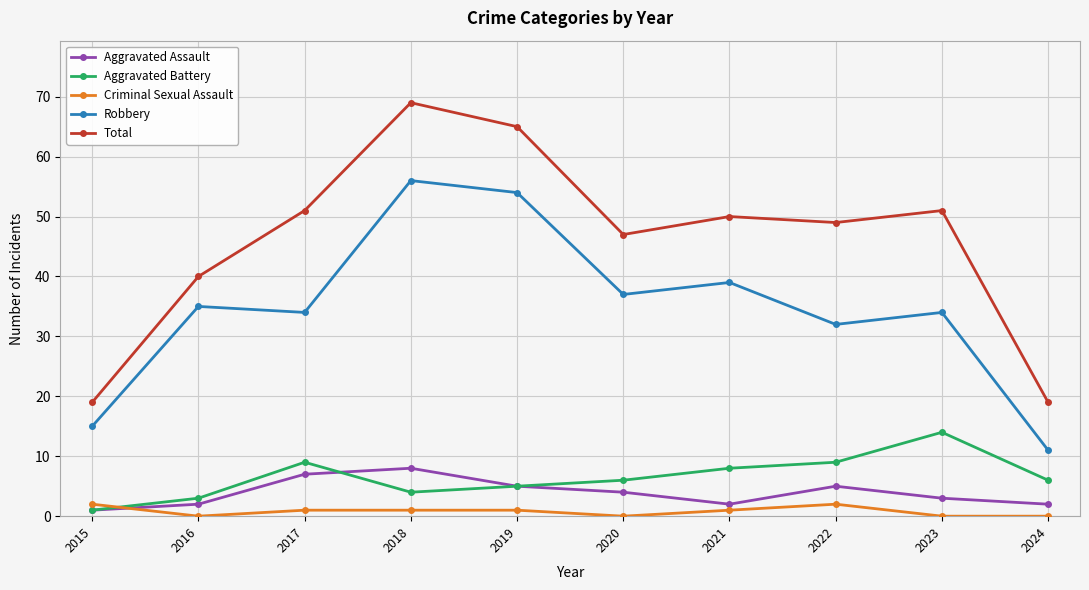

What is the difference between the highest and lowest values at 2019?

64